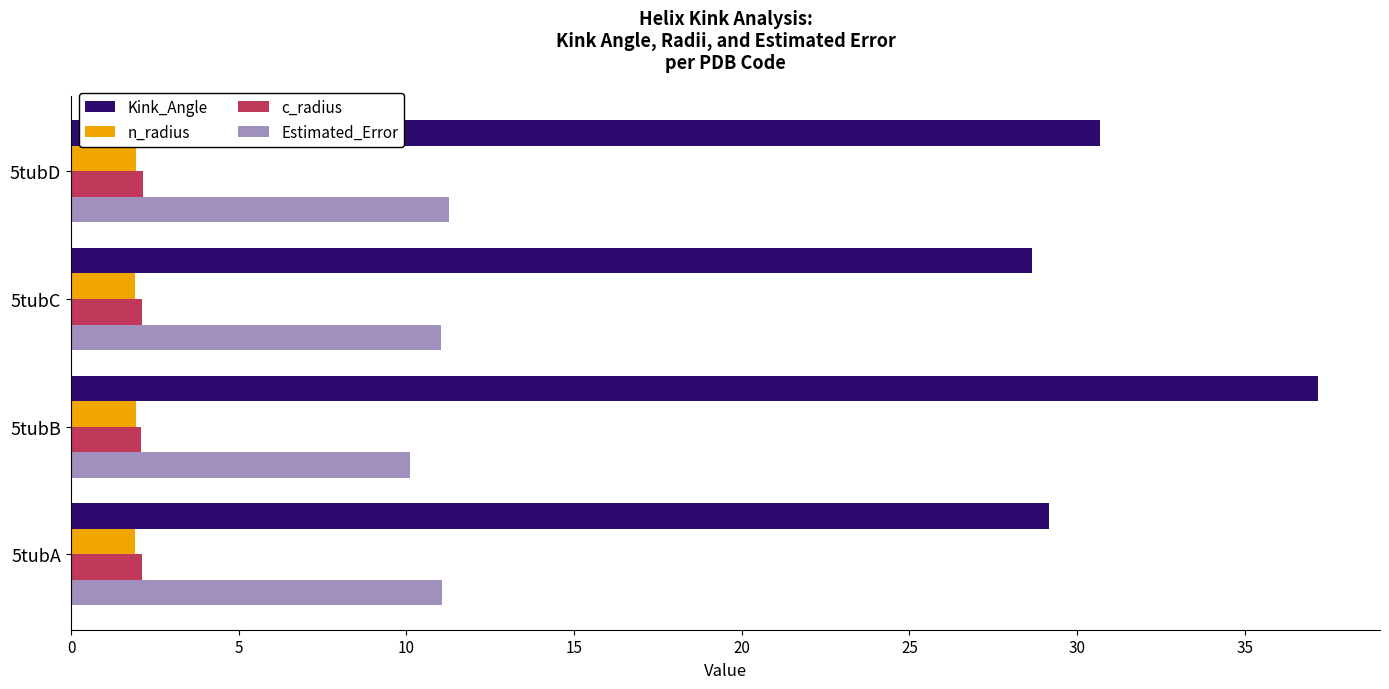

At how many categories does at least one series exceed 28?

4